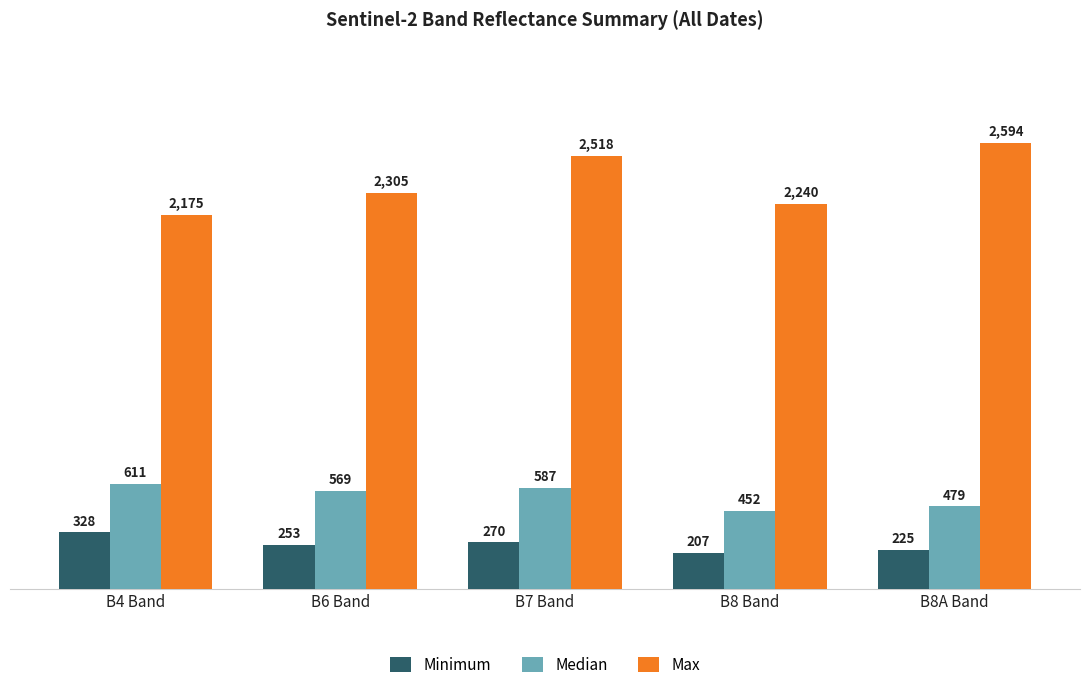

Between B7 Band and B8A Band, which series saw the biggest shift?

Median